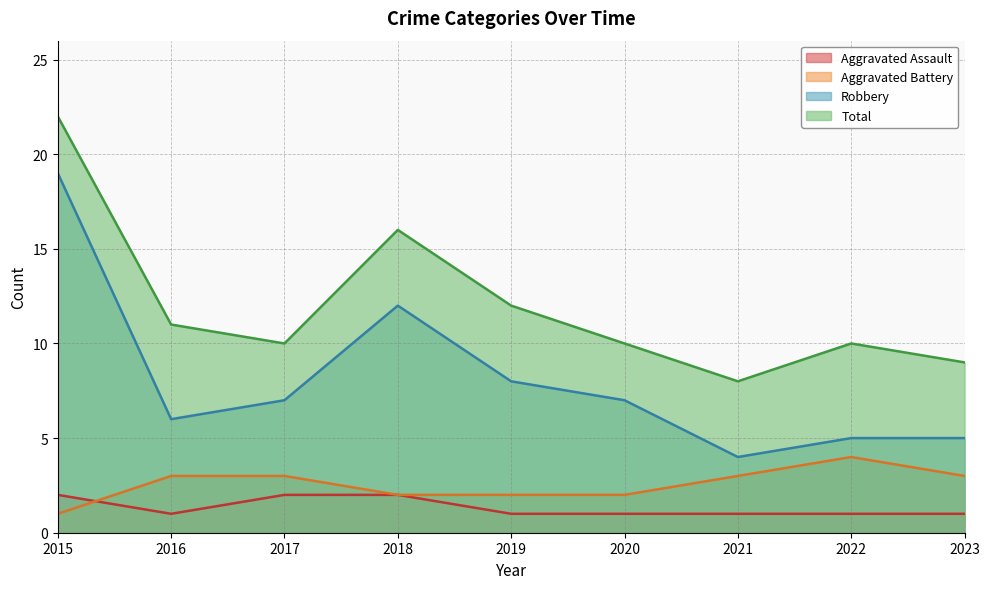

What is the greatest value displayed?

22